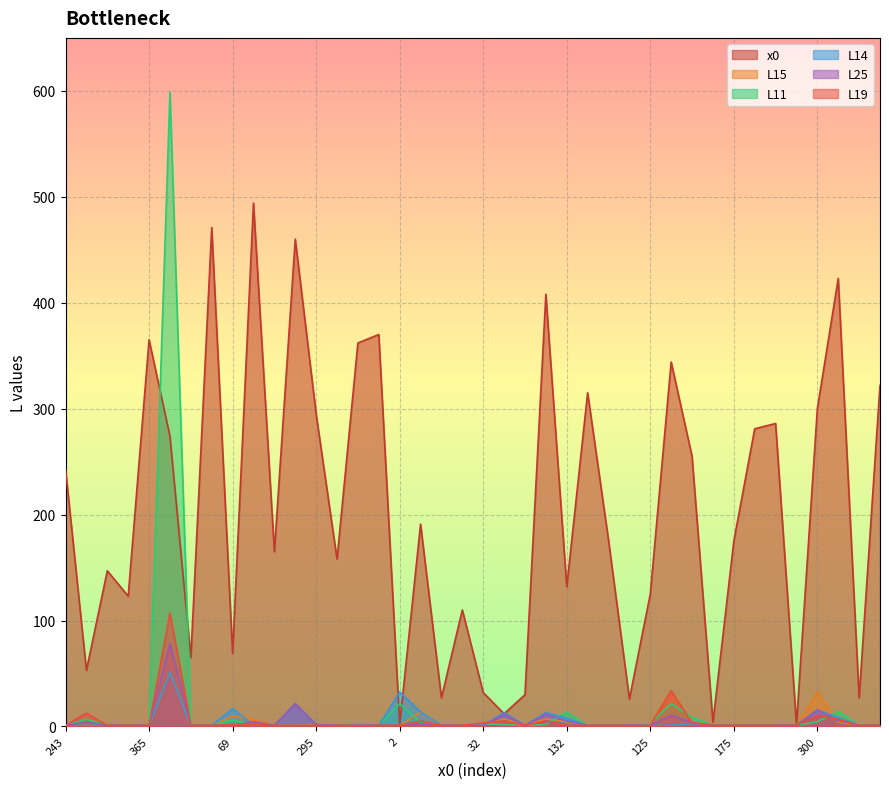

Which series has the largest total across all categories?

x0